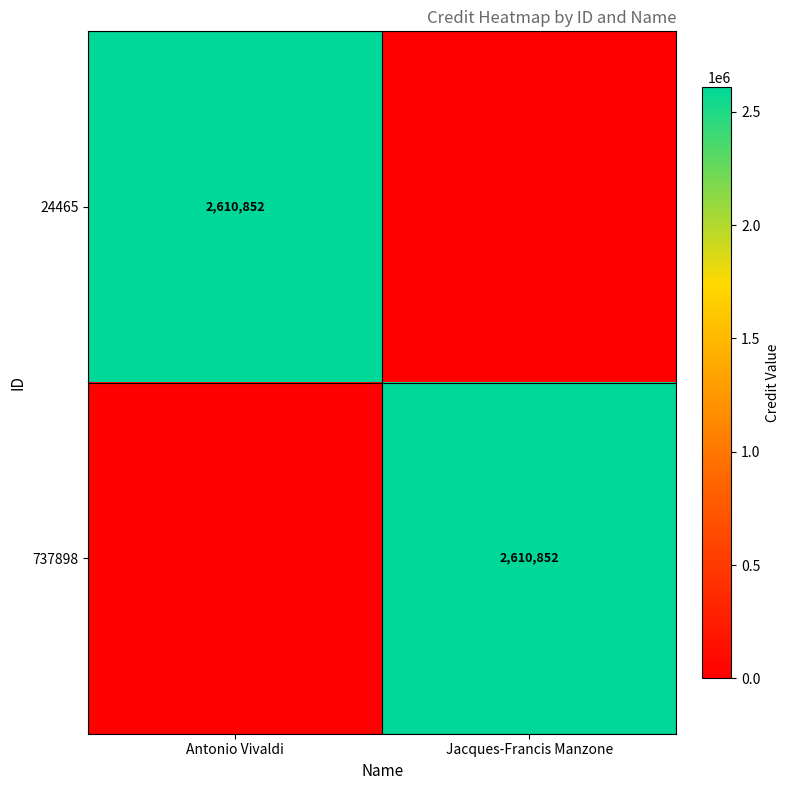

The value of 24465 at Antonio Vivaldi is 567657. True or false?

False